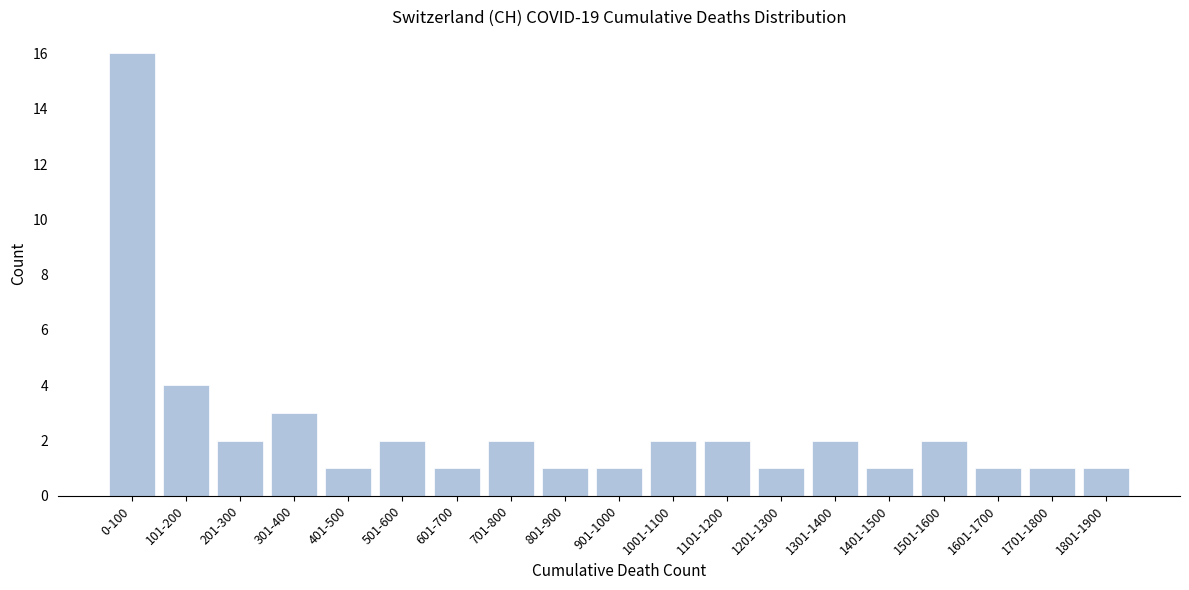

Reading right to left, list all the values displayed in this chart.

1801-1900=1	1701-1800=1	1601-1700=1	1501-1600=2	1401-1500=1	1301-1400=2	1201-1300=1	1101-1200=2	1001-1100=2	901-1000=1	801-900=1	701-800=2	601-700=1	501-600=2	401-500=1	301-400=3	201-300=2	101-200=4	0-100=16